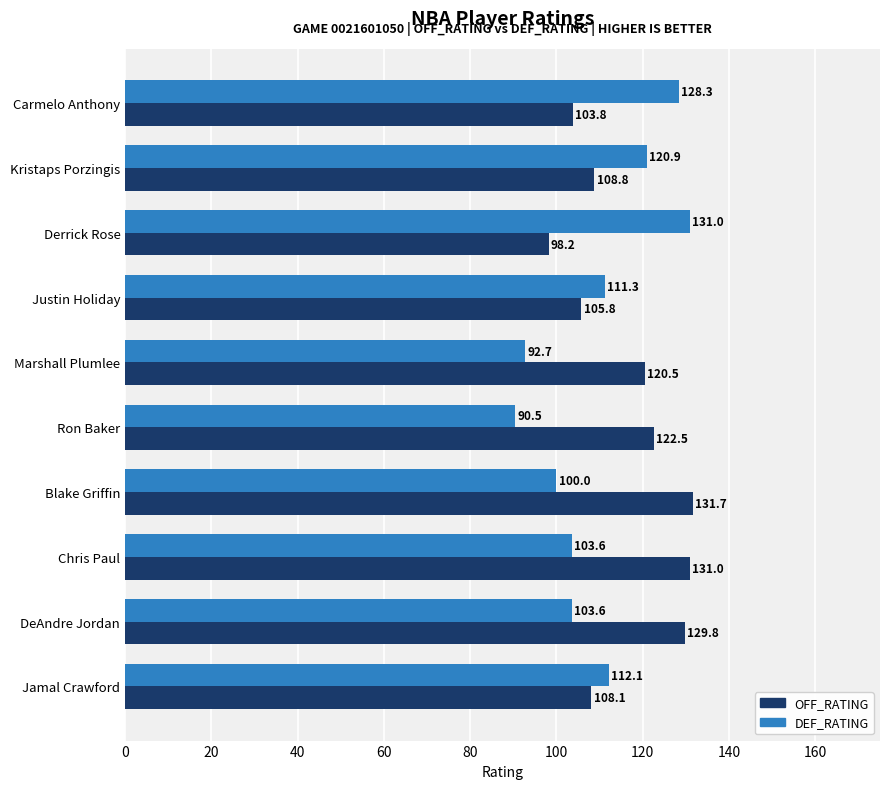

Is it true that DEF_RATING equals 28.7 at Kristaps Porzingis?

False